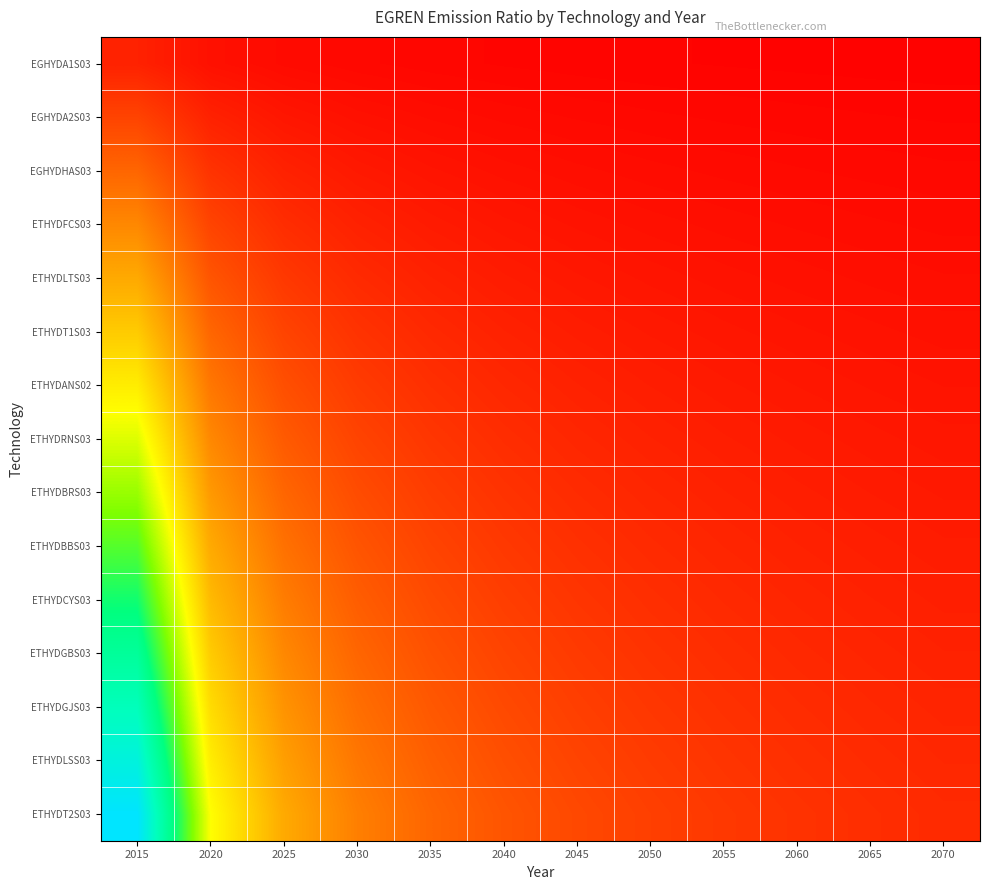

Reading left to right, extract all data points from this chart.

EGHYDA1S03: 2015=0.8	2020=0.4	2025=0.3	2030=0.2	2035=0.2	2040=0.1	2045=0.1	2050=0.1	2055=0.1	2060=0.1	2065=0.1	2070=0.1
EGHYDA2S03: 2015=1.6	2020=0.8	2025=0.5	2030=0.4	2035=0.3	2040=0.3	2045=0.2	2050=0.2	2055=0.2	2060=0.2	2065=0.1	2070=0.1
EGHYDHAS03: 2015=2.4	2020=1.2	2025=0.8	2030=0.6	2035=0.5	2040=0.4	2045=0.3	2050=0.3	2055=0.3	2060=0.2	2065=0.2	2070=0.2
ETHYDFCS03: 2015=3.2	2020=1.6	2025=1.1	2030=0.8	2035=0.6	2040=0.5	2045=0.5	2050=0.4	2055=0.4	2060=0.3	2065=0.3	2070=0.3
ETHYDLTS03: 2015=4.0	2020=2.0	2025=1.3	2030=1.0	2035=0.8	2040=0.7	2045=0.6	2050=0.5	2055=0.4	2060=0.4	2065=0.4	2070=0.3
ETHYDT1S03: 2015=4.8	2020=2.4	2025=1.6	2030=1.2	2035=1.0	2040=0.8	2045=0.7	2050=0.6	2055=0.5	2060=0.5	2065=0.4	2070=0.4
ETHYDANS02: 2015=5.6	2020=2.8	2025=1.9	2030=1.4	2035=1.1	2040=0.9	2045=0.8	2050=0.7	2055=0.6	2060=0.6	2065=0.5	2070=0.5
ETHYDRNS03: 2015=6.4	2020=3.2	2025=2.1	2030=1.6	2035=1.3	2040=1.1	2045=0.9	2050=0.8	2055=0.7	2060=0.6	2065=0.6	2070=0.5
ETHYDBRS03: 2015=7.2	2020=3.6	2025=2.4	2030=1.8	2035=1.4	2040=1.2	2045=1.0	2050=0.9	2055=0.8	2060=0.7	2065=0.7	2070=0.6
ETHYDBBS03: 2015=8.0	2020=4.0	2025=2.7	2030=2.0	2035=1.6	2040=1.3	2045=1.1	2050=1.0	2055=0.9	2060=0.8	2065=0.7	2070=0.7
ETHYDCYS03: 2015=8.8	2020=4.4	2025=2.9	2030=2.2	2035=1.8	2040=1.5	2045=1.3	2050=1.1	2055=1.0	2060=0.9	2065=0.8	2070=0.7
ETHYDGBS03: 2015=9.6	2020=4.8	2025=3.2	2030=2.4	2035=1.9	2040=1.6	2045=1.4	2050=1.2	2055=1.1	2060=1.0	2065=0.9	2070=0.8
ETHYDGJS03: 2015=10.4	2020=5.2	2025=3.5	2030=2.6	2035=2.1	2040=1.7	2045=1.5	2050=1.3	2055=1.2	2060=1.0	2065=0.9	2070=0.9
ETHYDLSS03: 2015=11.2	2020=5.6	2025=3.7	2030=2.8	2035=2.2	2040=1.9	2045=1.6	2050=1.4	2055=1.2	2060=1.1	2065=1.0	2070=0.9
ETHYDT2S03: 2015=12.0	2020=6.0	2025=4.0	2030=3.0	2035=2.4	2040=2.0	2045=1.7	2050=1.5	2055=1.3	2060=1.2	2065=1.1	2070=1.0